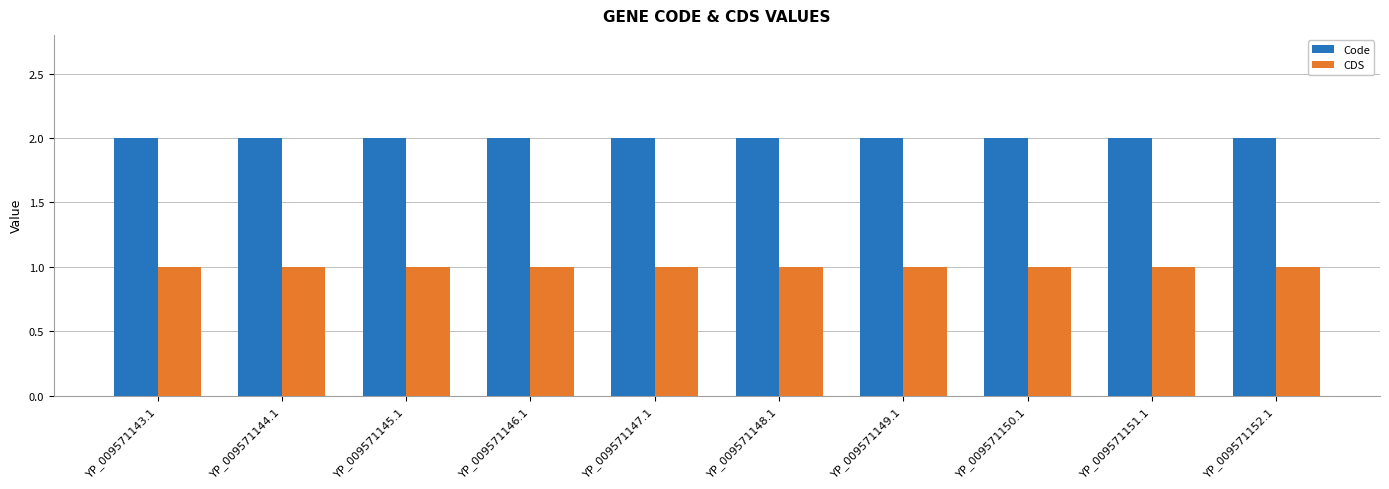

Count the number of categories in the chart.

10